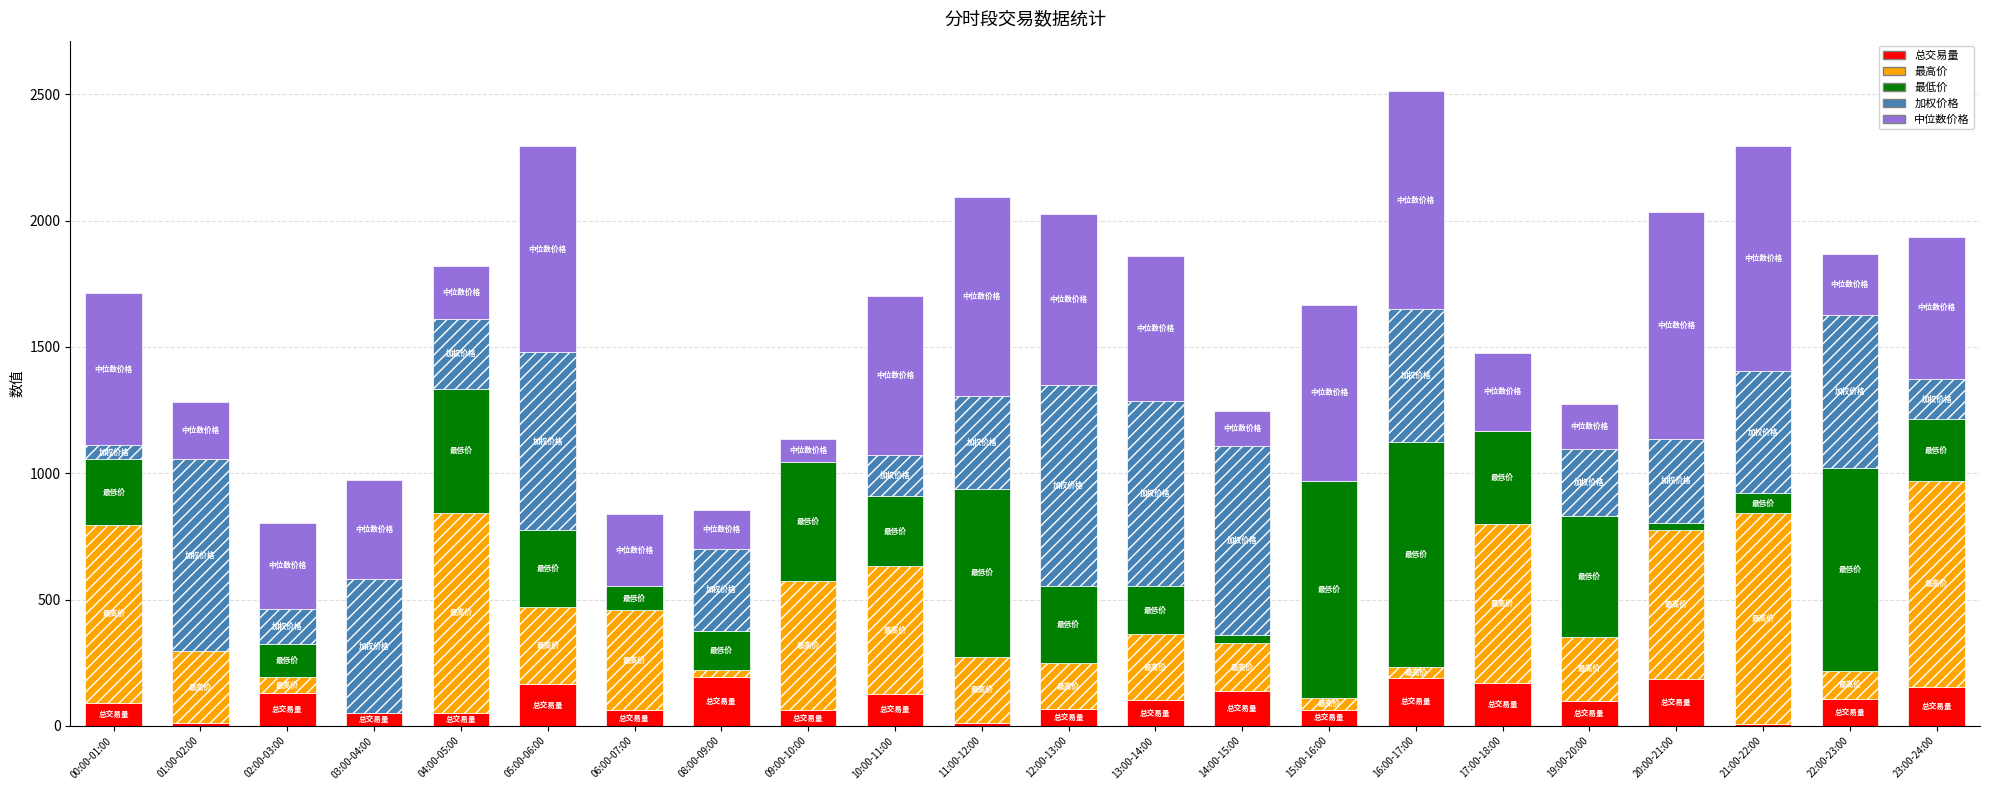

What is the total value across all series at 13:00-14:00?

1861.7